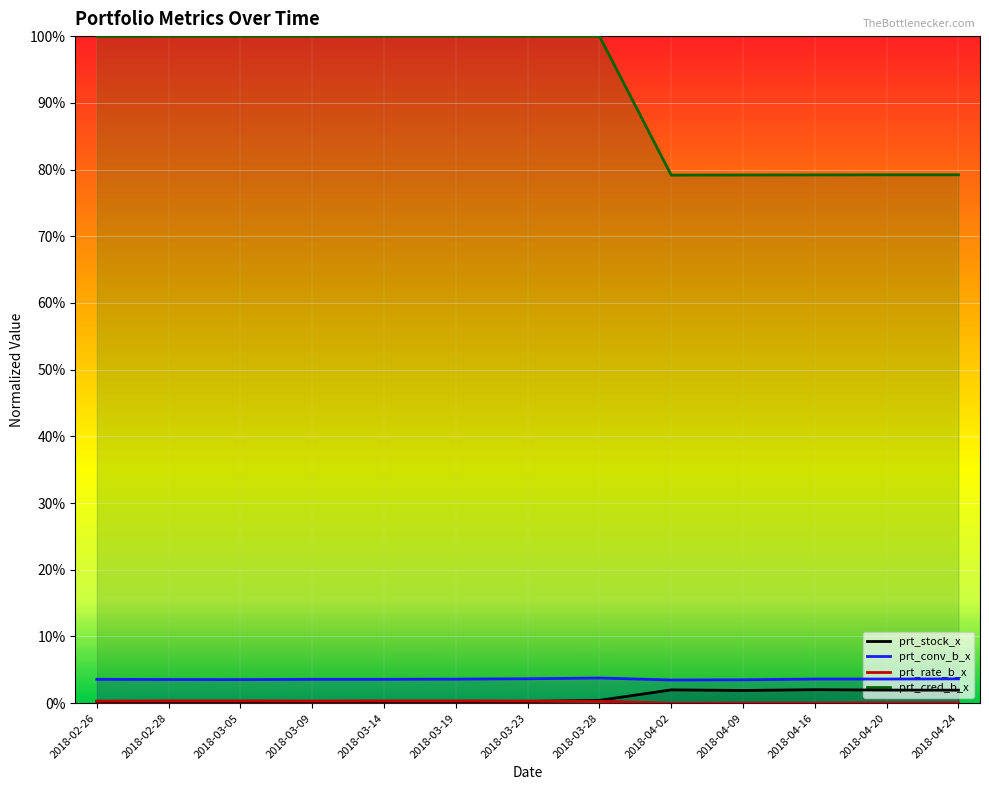

What is the difference between the highest and lowest values at 2018-03-19?

1.0